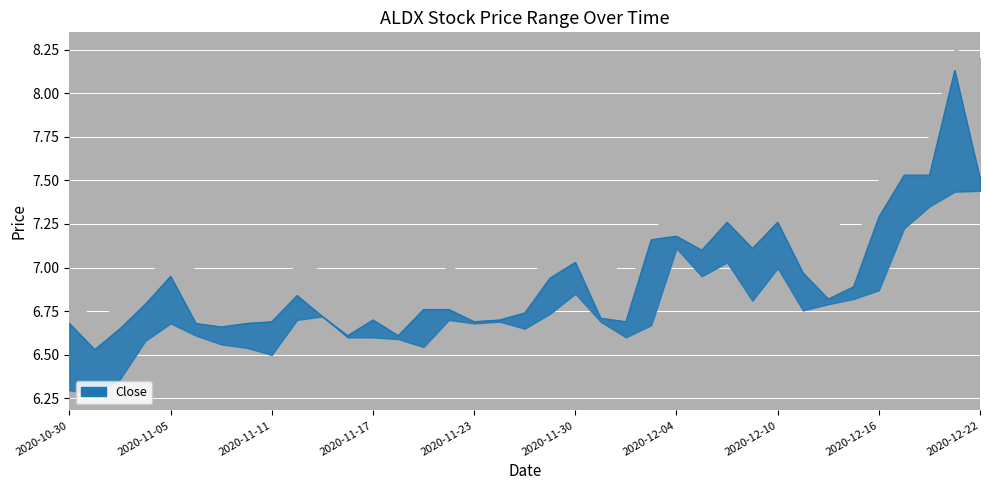

How many interior local peaks (higher than both neighbors) does the data have?

8